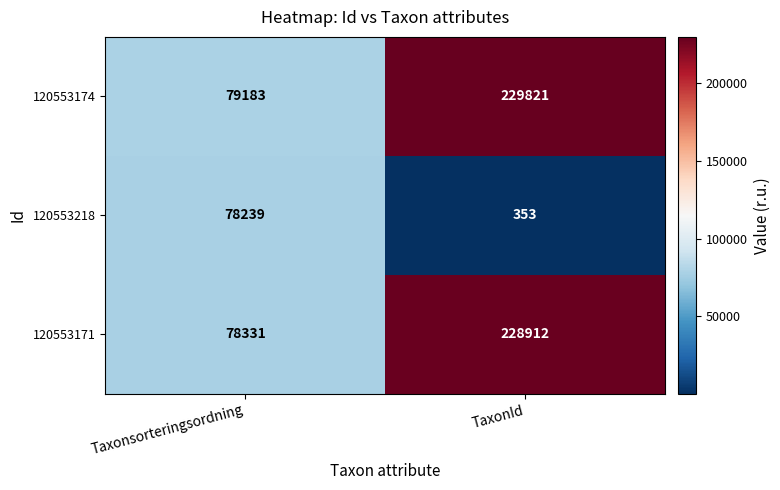

At which category is the sum across all series the highest?

TaxonId